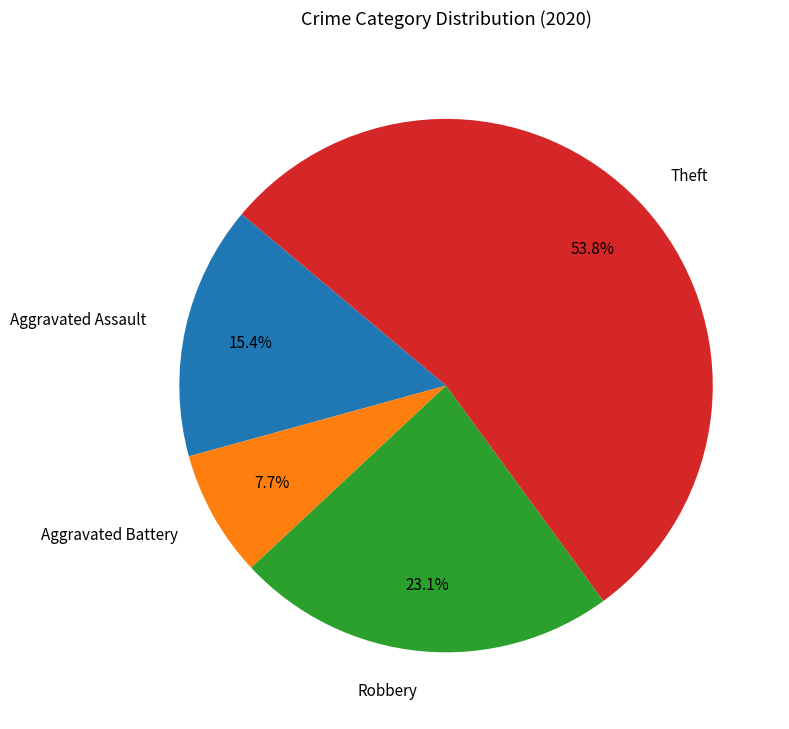

To the nearest percent, what is the difference between the largest and smallest slice percentages?

46%